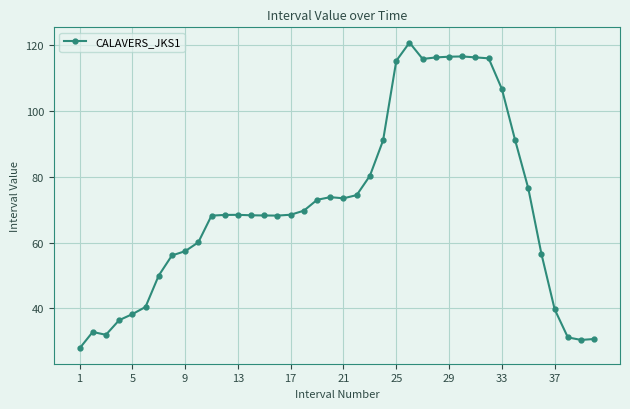

How many categories are shown in the chart?

40